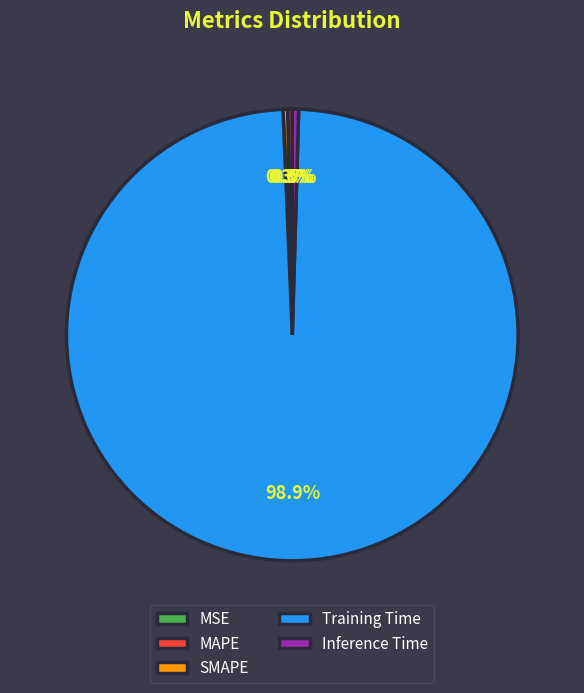

Is the sum of MAPE and SMAPE greater than half?

No